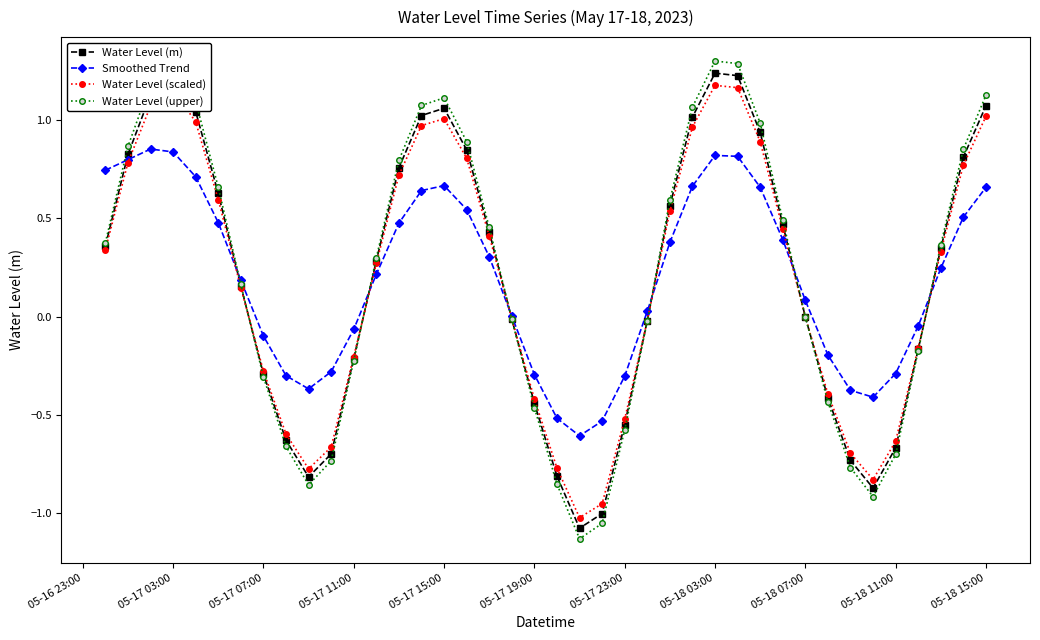

True or false: Water Level (upper) has more than 2 interior local peaks.

True